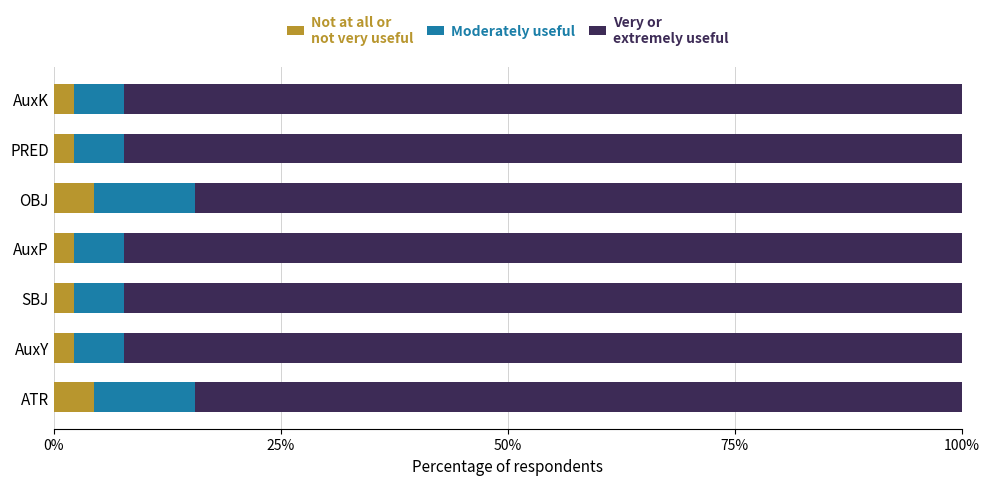

What is the total value across all series at AuxP?

100.0